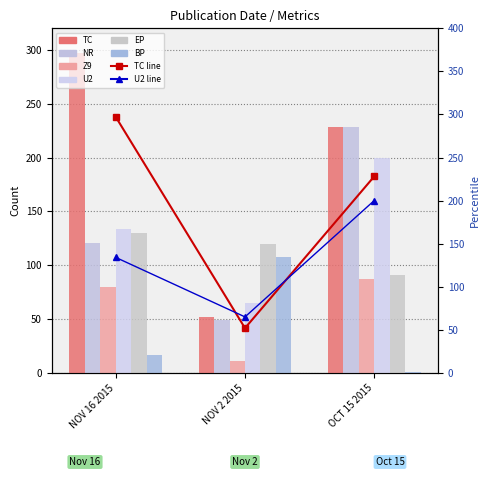

How many bars are there in each group?

6